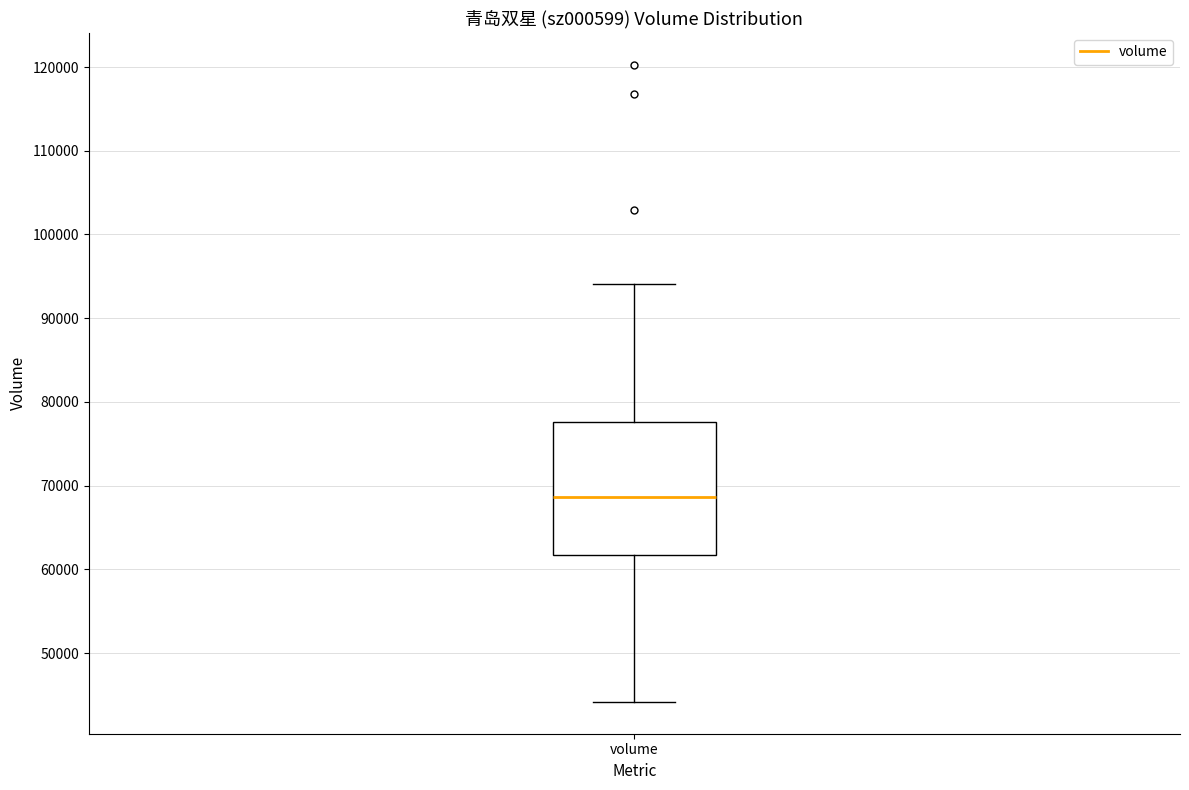

Where is the lower edge of the box for volume on the y-axis? The values are not printed on the chart, so give them approximately, as read against the axis.

62000